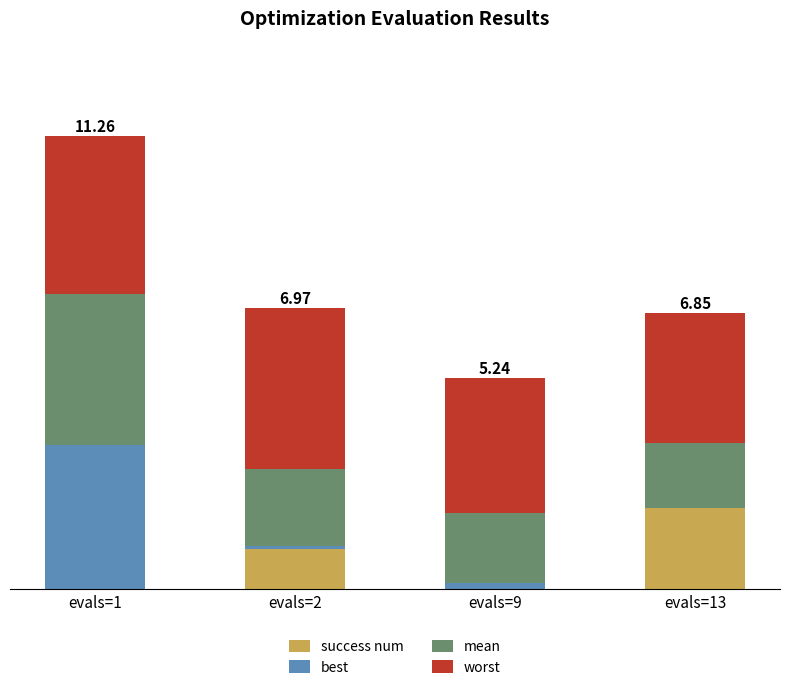

What are all the series names shown in the legend?

success num, best, mean, worst